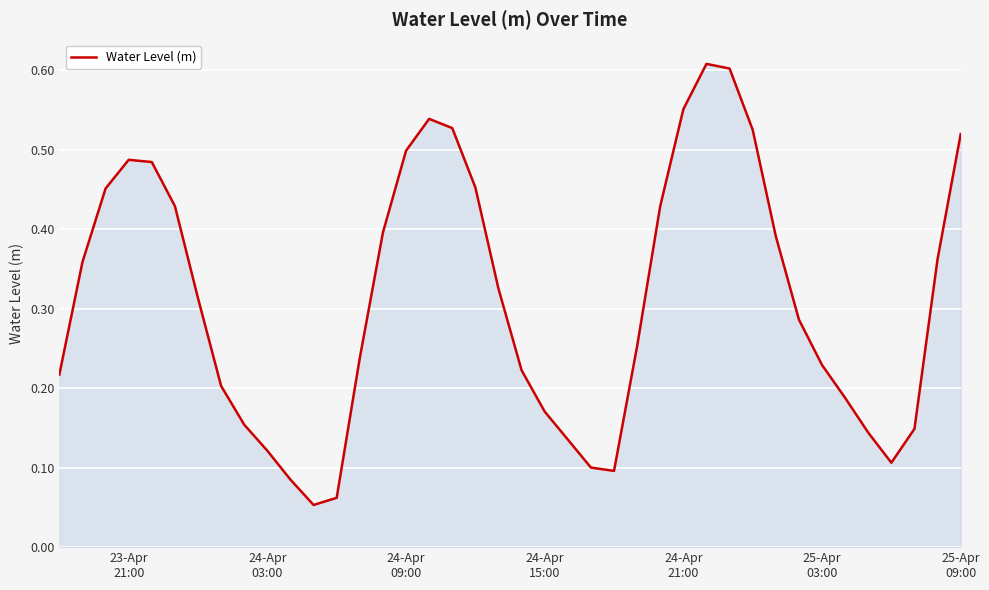

Reading left to right, transcribe all the data shown in this chart.

0.2	0.4	0.5	0.5	0.5	0.4	0.3	0.2	0.2	0.1	0.1	0.1	0.1	0.2	0.4	0.5	0.5	0.5	0.5	0.3	0.2	0.2	0.1	0.1	0.1	0.3	0.4	0.6	0.6	0.6	0.5	0.4	0.3	0.2	0.2	0.1	0.1	0.1	0.4	0.5